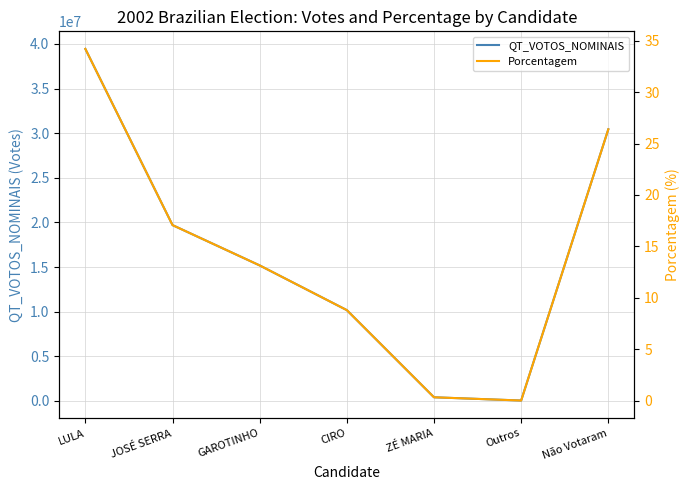

True or false: Porcentagem and QT_VOTOS_NOMINAIS cross at least once.

False